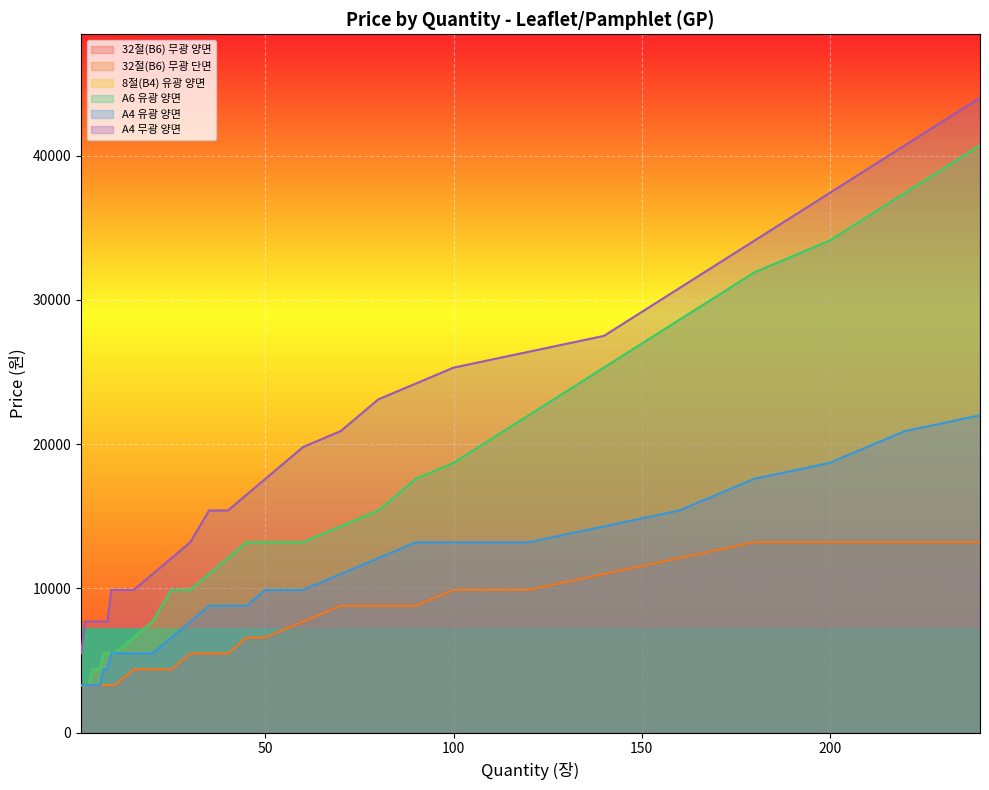

Does the chart display data point markers on the line(s)?

No